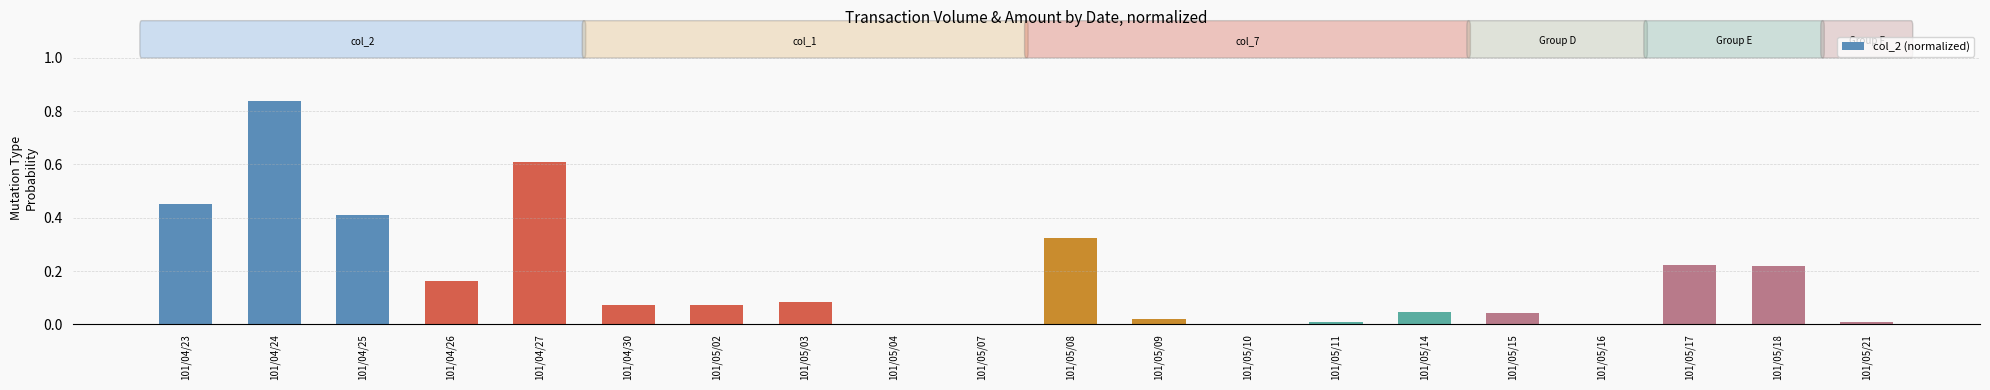

What is the sum of all values?

3.6